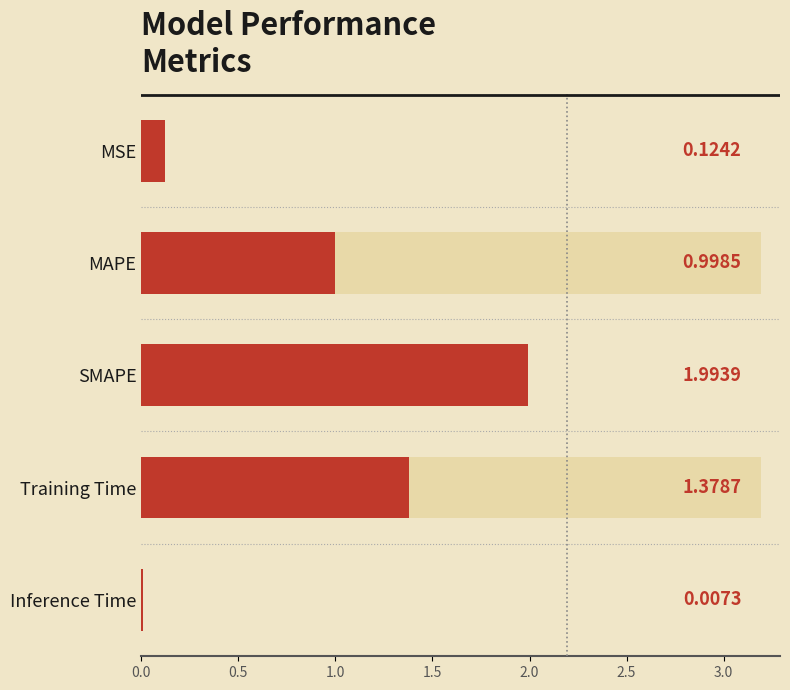

Reading left to right, extract all data points from this chart.

0.1	1.0	2.0	1.4	0.0